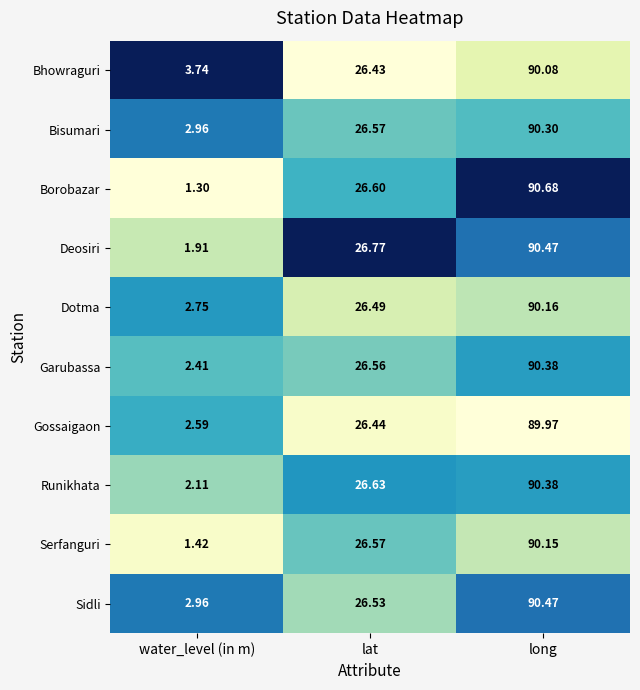

Which label corresponds to the largest value in the chart?

long